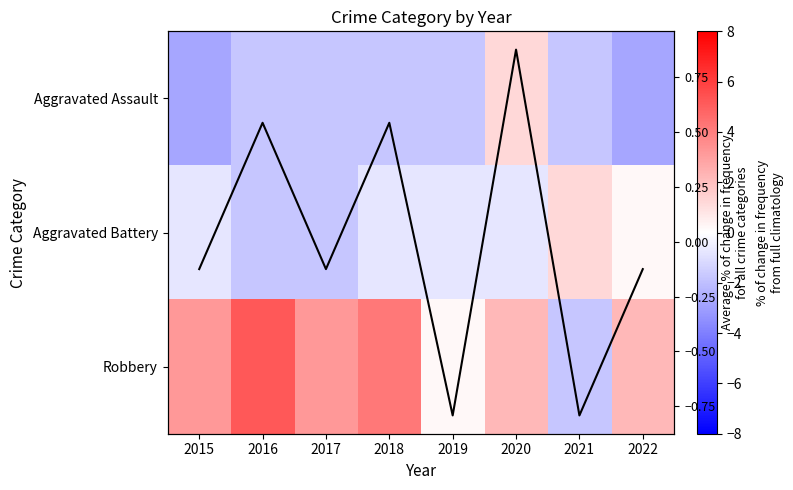

Where does the Average series first go above 0?

2016